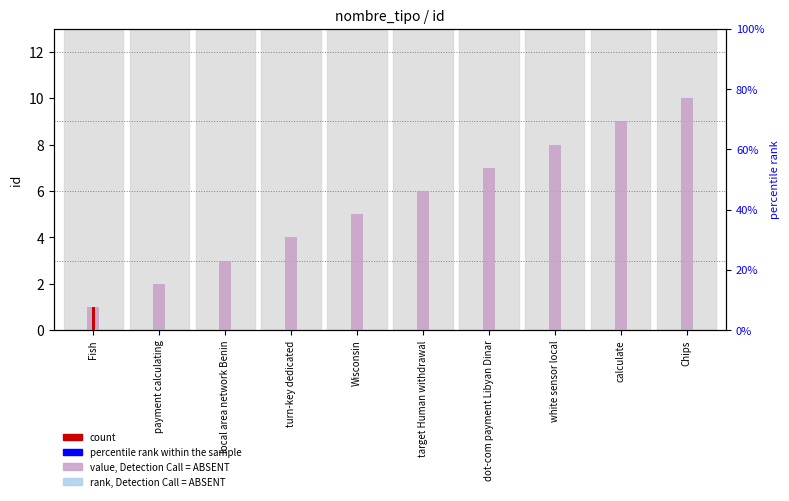

Rank the categories by value from lowest to highest.

Fish, payment calculating, local area network Benin, turn-key dedicated, Wisconsin, target Human withdrawal, dot-com payment Libyan Dinar, white sensor local, calculate, Chips